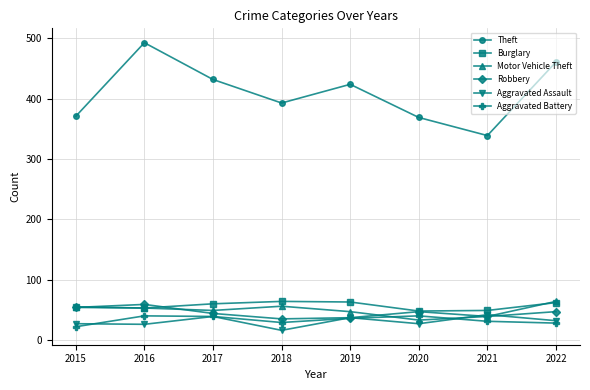

Where is Theft nearest to the value 416?

2019